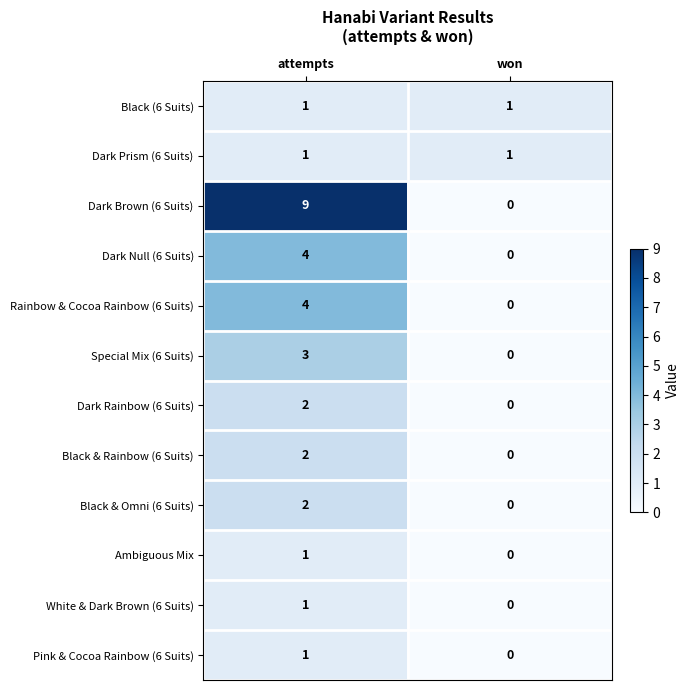

What is the sum of all Dark Brown (6 Suits) values?

9